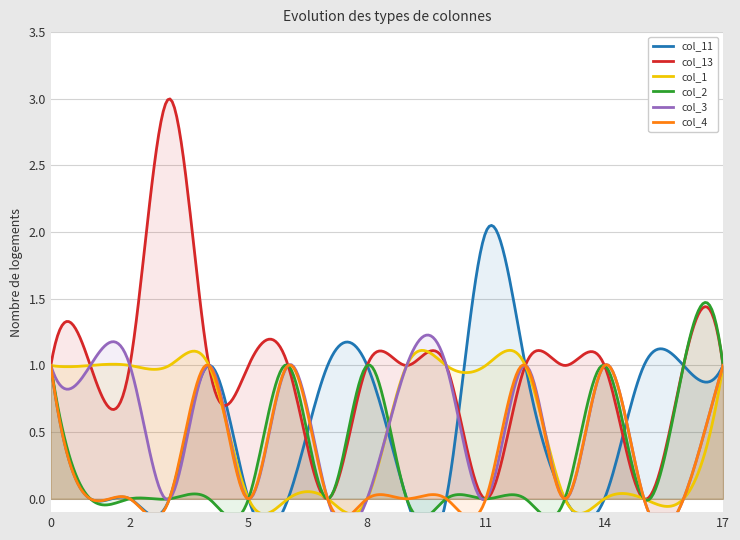

Where is col_3 nearest to the value 0?

3